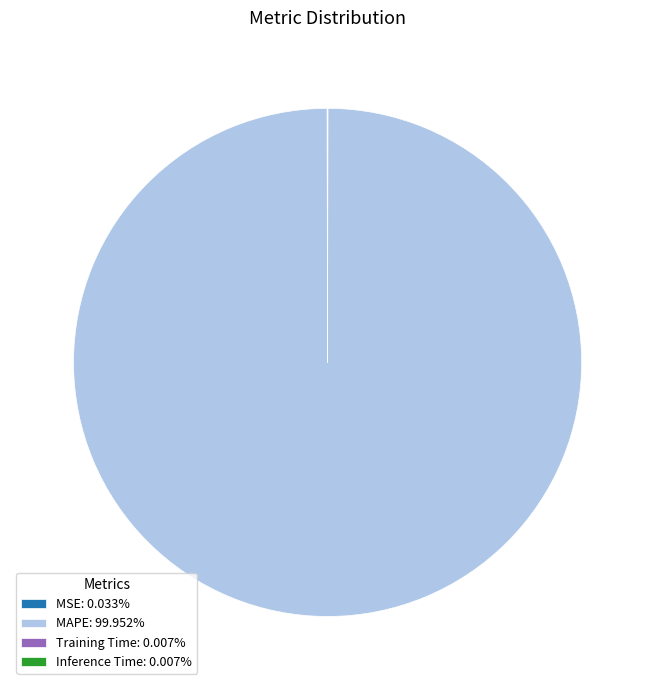

Does any single category account for the majority?

Yes